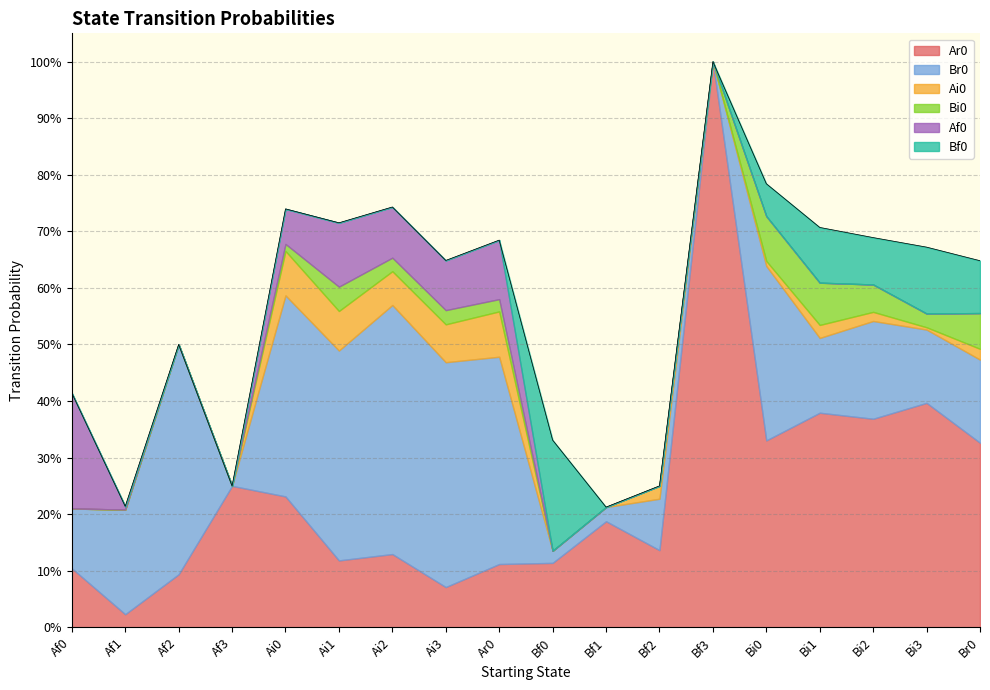

What position from the left is Ai0?

5